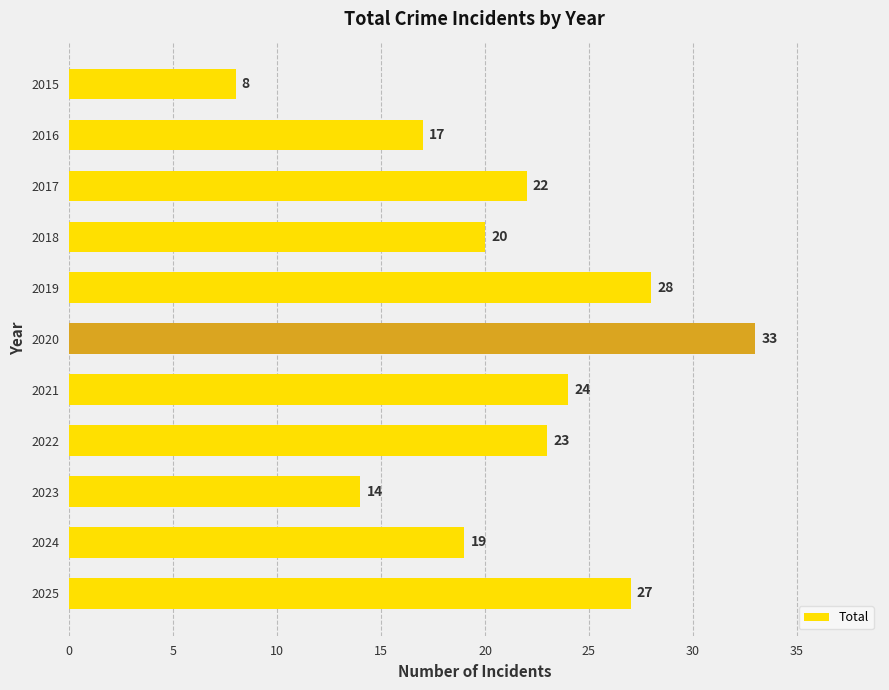

At which label is the value closest to 20?

2018